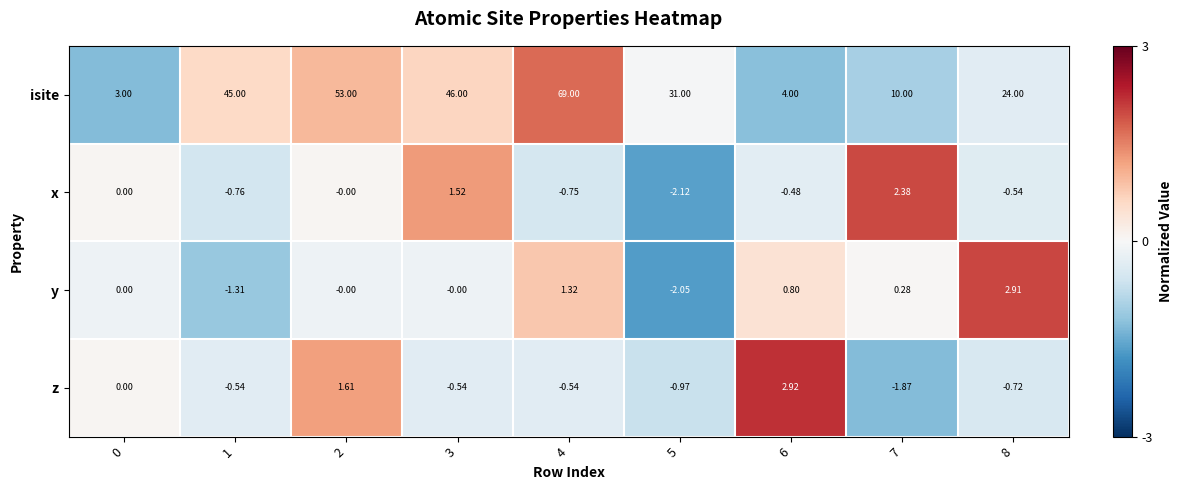

Which series has the largest range (max minus min)?

isite